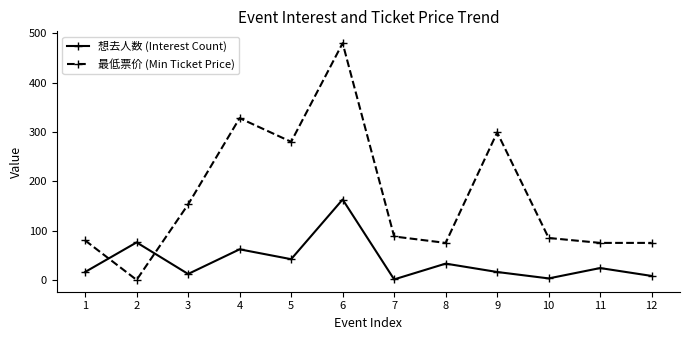

What is the average value of the 最低票价 (Min Ticket Price) series?

168